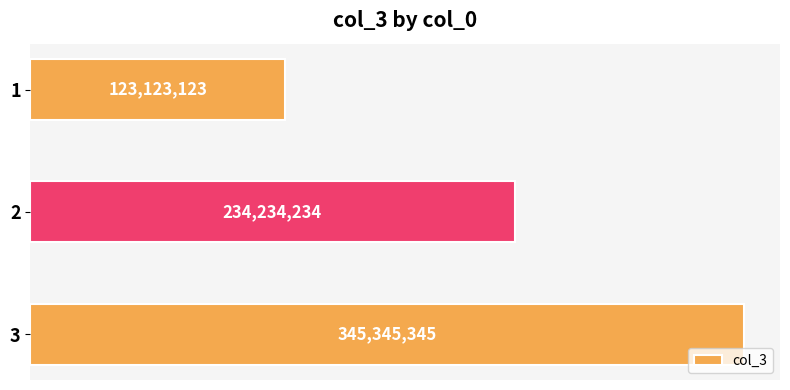

How many values are between 123123123 and 345345345?

3